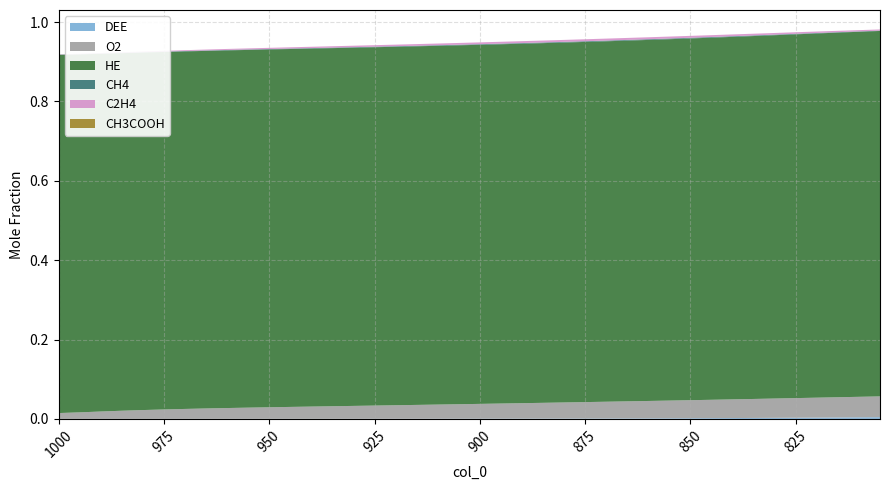

Reading right to left, list all the values displayed in this chart.

DEE: 0.0	0.0	0.0	0.0	0.0	0.0	0.0	0.0	0.0	0.0	0.0	0.0	0.0	0.0	0.0	0.0	0.0	0.0	0.0	0.0	0.0	0.0	0.0	0.0	0.0	0.0	0.0	0.0	0.0	0.0	0.0	0.0	0.0	0.0	0.0	0.0	0.0	0.0	0.0	0.0
O2: 0.1	0.1	0.1	0.1	0.0	0.0	0.0	0.0	0.0	0.0	0.0	0.0	0.0	0.0	0.0	0.0	0.0	0.0	0.0	0.0	0.0	0.0	0.0	0.0	0.0	0.0	0.0	0.0	0.0	0.0	0.0	0.0	0.0	0.0	0.0	0.0	0.0	0.0	0.0	0.0
HE: 0.9	0.9	0.9	0.9	0.9	0.9	0.9	0.9	0.9	0.9	0.9	0.9	0.9	0.9	0.9	0.9	0.9	0.9	0.9	0.9	0.9	0.9	0.9	0.9	0.9	0.9	0.9	0.9	0.9	0.9	0.9	0.9	0.9	0.9	0.9	0.9	0.9	0.9	0.9	0.9
CH4: 0.0	0.0	0.0	0.0	0.0	0.0	0.0	0.0	0.0	0.0	0.0	0.0	0.0	0.0	0.0	0.0	0.0	0.0	0.0	0.0	0.0	0.0	0.0	0.0	0.0	0.0	0.0	0.0	0.0	0.0	0.0	0.0	0.0	0.0	0.0	0.0	0.0	0.0	0.0	0.0
C2H4: 0.0	0.0	0.0	0.0	0.0	0.0	0.0	0.0	0.0	0.0	0.0	0.0	0.0	0.0	0.0	0.0	0.0	0.0	0.0	0.0	0.0	0.0	0.0	0.0	0.0	0.0	0.0	0.0	0.0	0.0	0.0	0.0	0.0	0.0	0.0	0.0	0.0	0.0	0.0	0.0
CH3COOH: 0.0	0.0	0.0	0.0	0.0	0.0	0.0	0.0	0.0	0.0	0.0	0.0	0.0	0.0	0.0	0.0	0.0	0.0	0.0	0.0	0.0	0.0	0.0	0.0	0.0	0.0	0.0	0.0	0.0	0.0	0.0	0.0	0.0	0.0	0.0	0.0	0.0	0.0	0.0	0.0